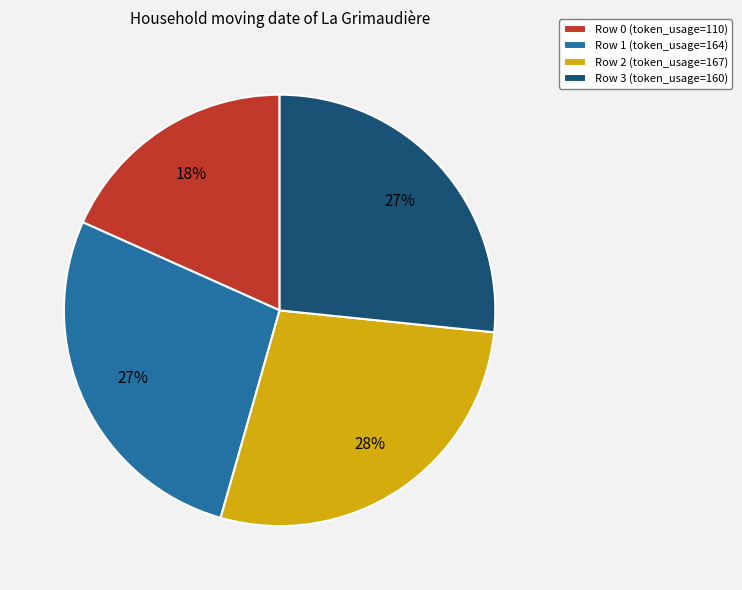

Is it true that Row 3 is 14% of the pie?

False